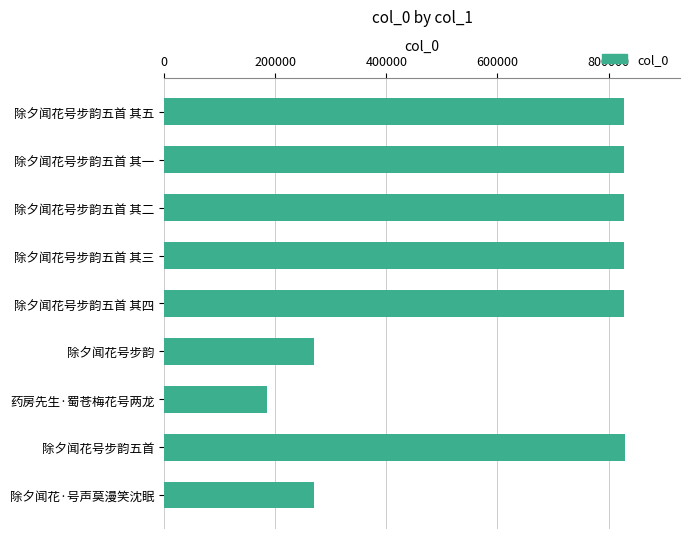

What is the sum of all values?

5691106